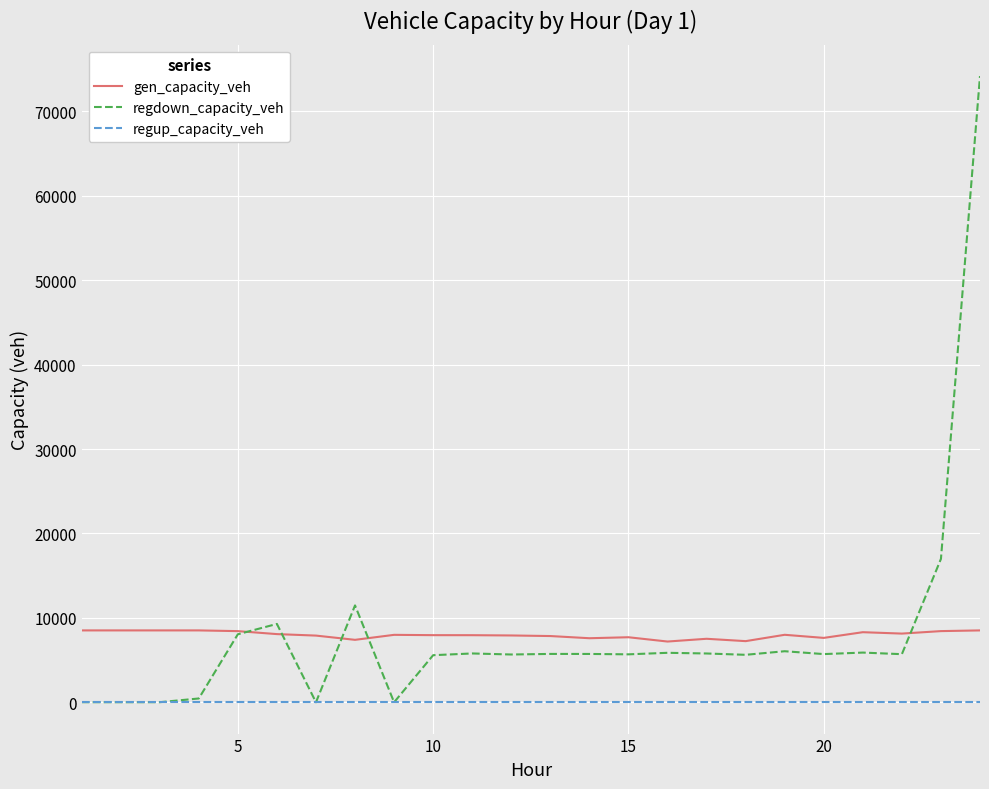

What is the maximum value for gen_capacity_veh?

8514.0